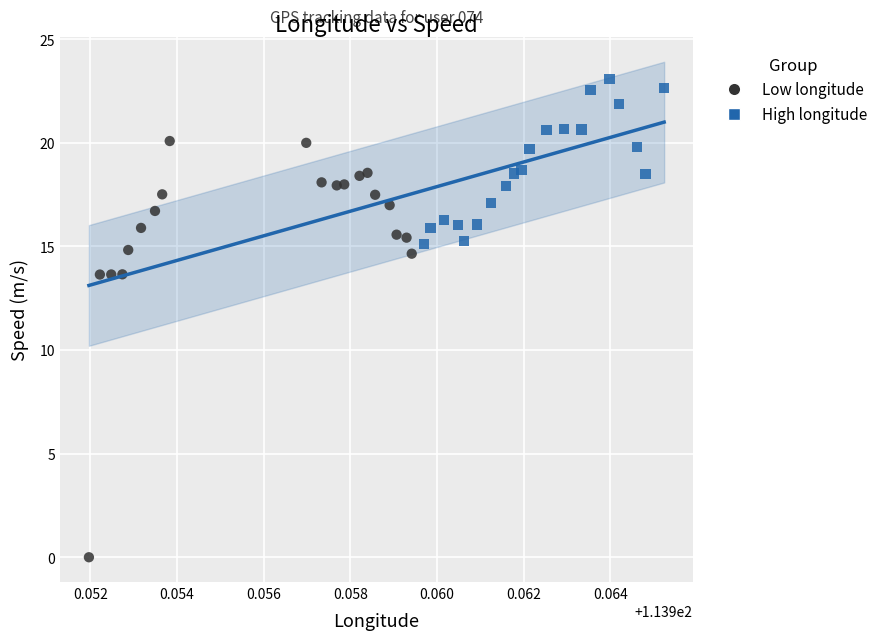

Which series has the largest Y range (max minus min)?

Low longitude